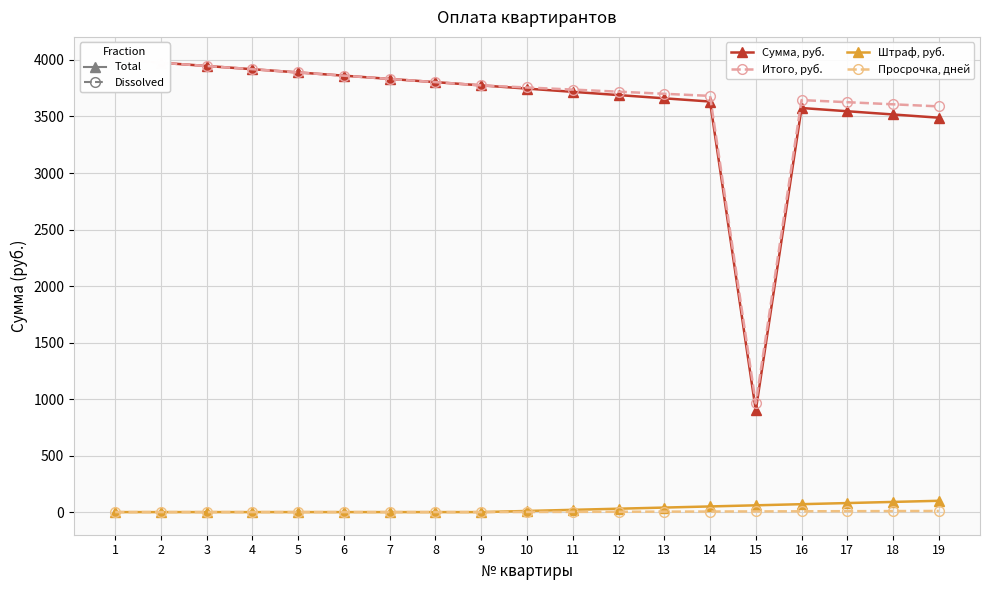

At which category does the chart reach its minimum across all series?

1